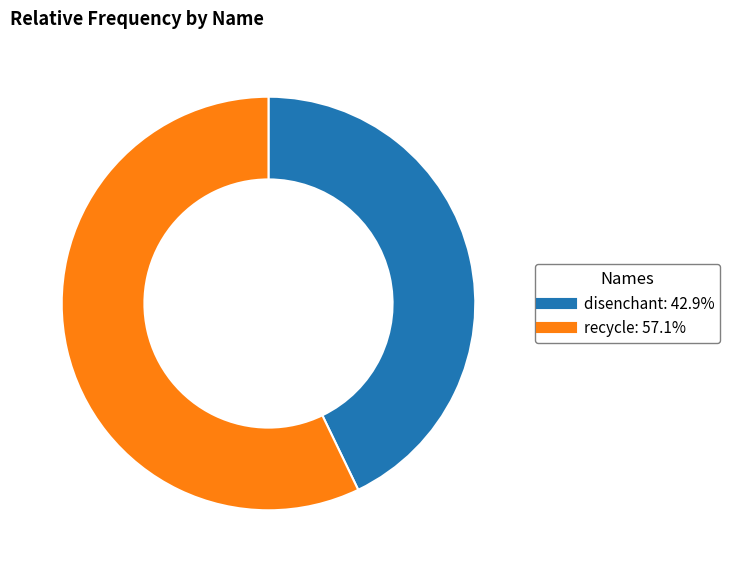

The disenchant slice represents 50% of the pie. True or false?

False